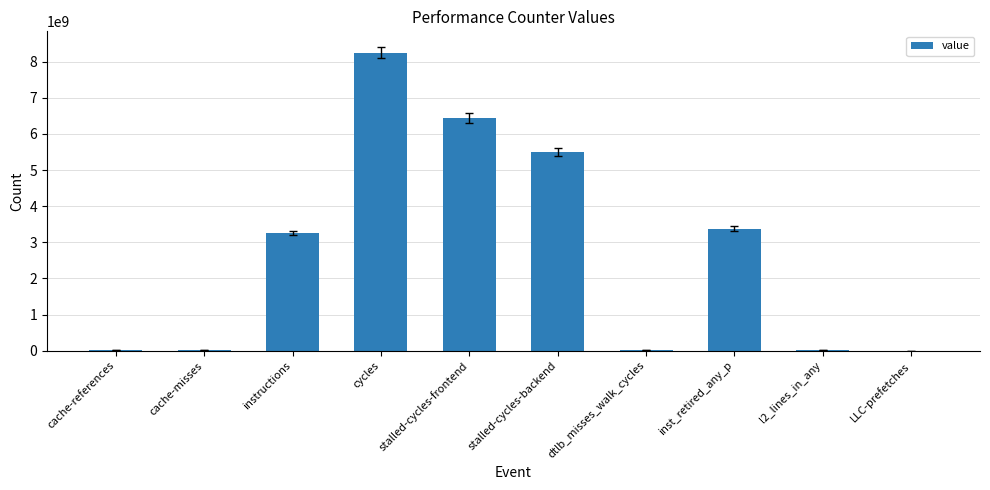

At which label is the value closest to 4127573863?

inst_retired_any_p